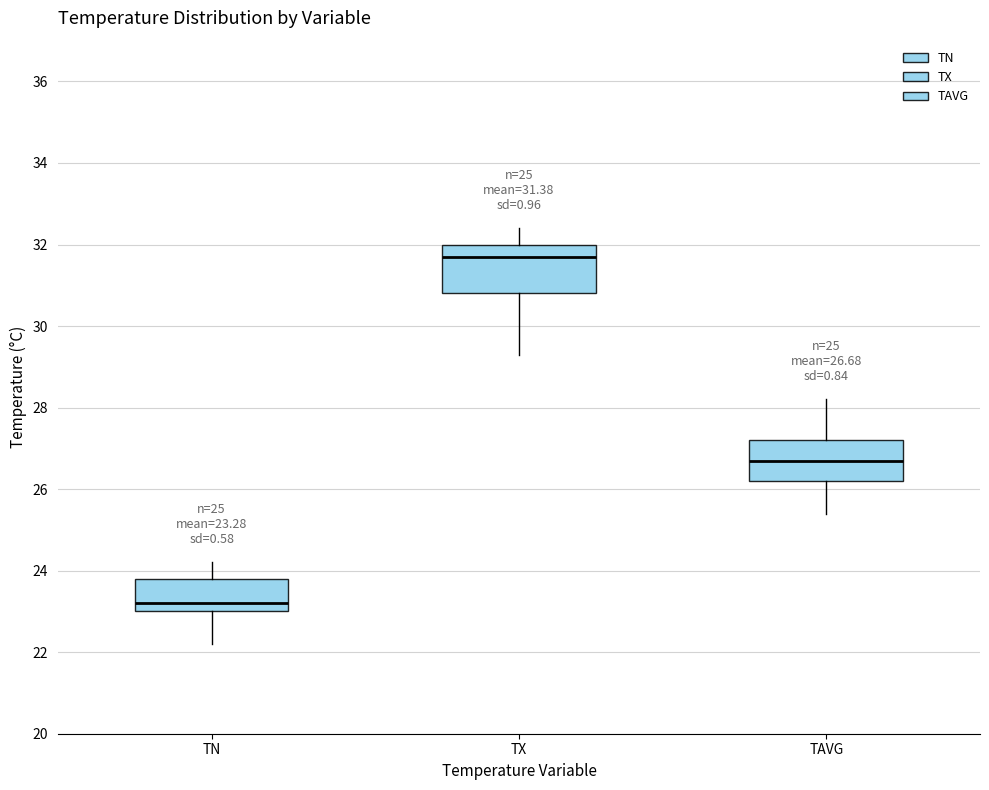

Which box has the highest median line?

TX